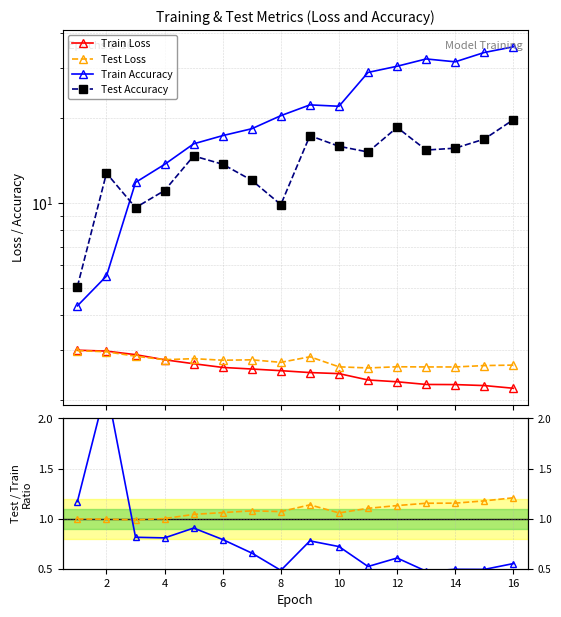

Reading right to left, list all the values displayed in this chart.

Train Loss: 2.2	2.2	2.3	2.3	2.3	2.4	2.5	2.5	2.5	2.6	2.6	2.7	2.8	2.9	3.0	3.0
Test Loss: 2.7	2.6	2.6	2.6	2.6	2.6	2.6	2.8	2.7	2.8	2.8	2.8	2.8	2.9	3.0	3.0
Train Accuracy: 35.8	34.1	31.6	32.4	30.5	29.0	22.0	22.2	20.4	18.3	17.3	16.2	13.7	11.8	5.5	4.3
Test Accuracy: 19.7	16.8	15.6	15.4	18.5	15.1	15.9	17.3	9.9	12.0	13.7	14.7	11.1	9.6	12.7	5.0
Loss Ratio: 1.2	1.2	1.2	1.2	1.1	1.1	1.1	1.1	1.1	1.1	1.1	1.0	1.0	1.0	1.0	1.0
Acc Ratio: 0.6	0.5	0.5	0.5	0.6	0.5	0.7	0.8	0.5	0.7	0.8	0.9	0.8	0.8	2.3	1.2